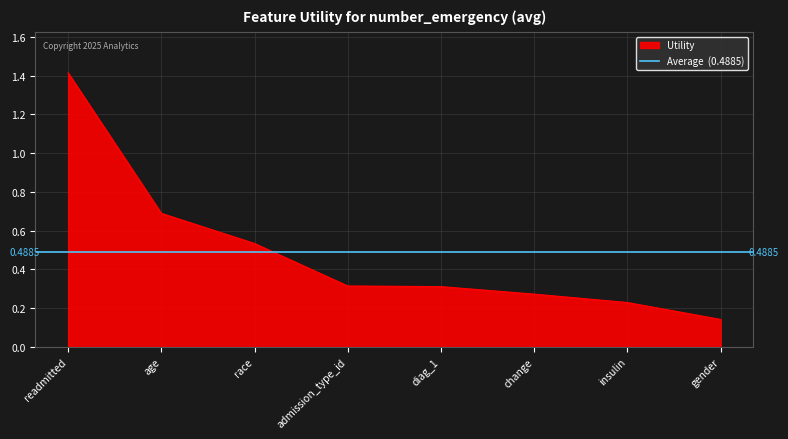

What is the maximum value shown in the chart?

1.4